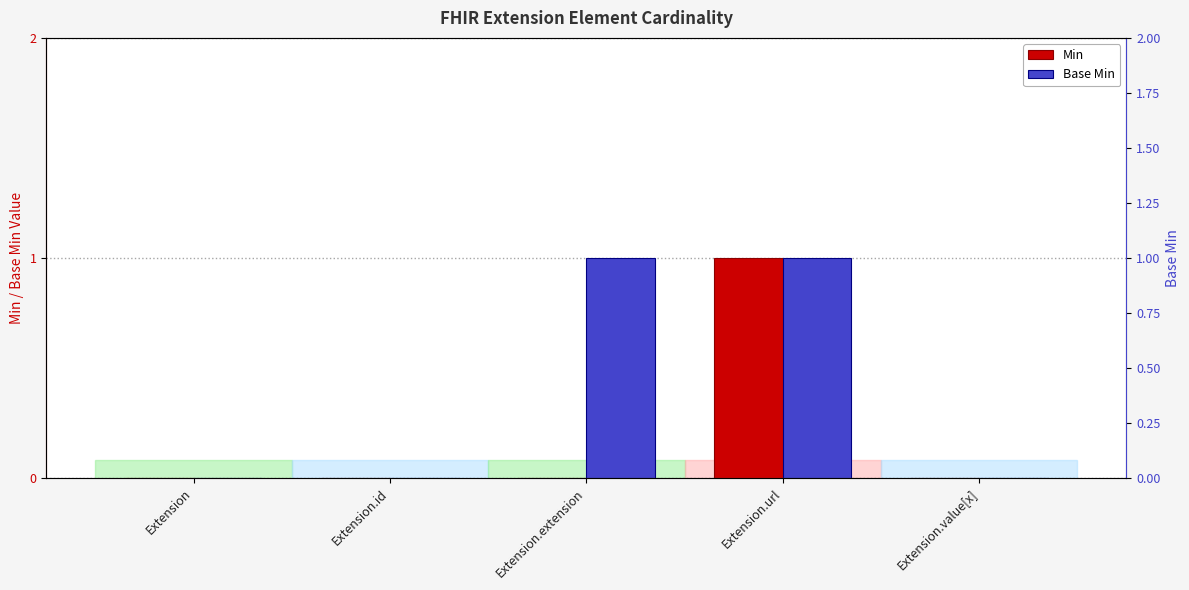

What is the difference between the maximum and minimum values in the Min series?

1